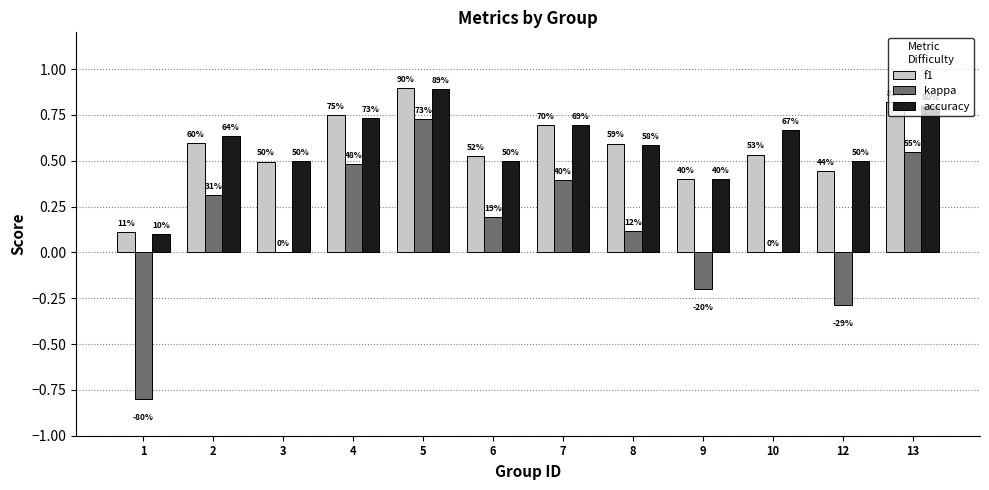

What is the value of the kappa bar at the 11th from the left?

-0.3